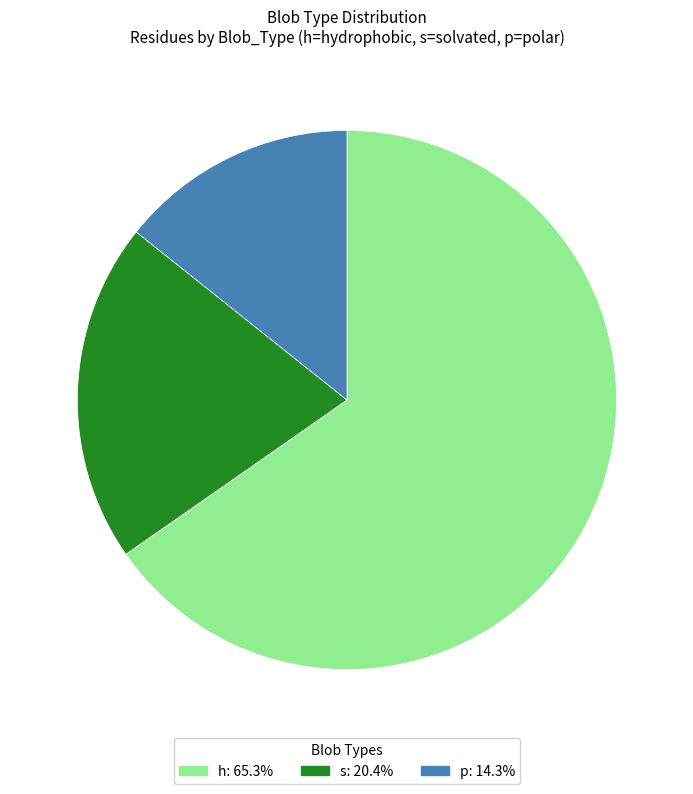

What is the largest slice in the pie chart?

h